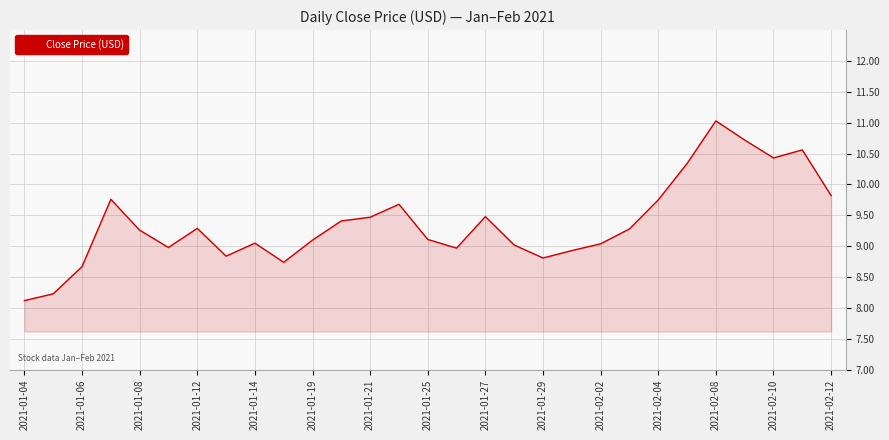

What is the difference between the maximum and minimum values?

2.9